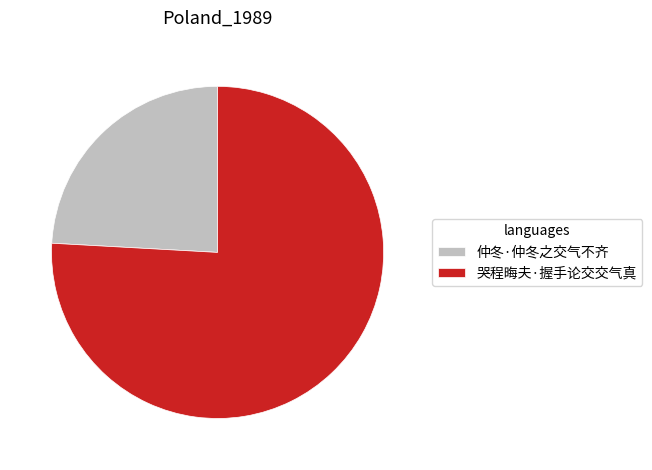

Is 哭程晦夫·握手论交交气真 the majority of the pie?

Yes